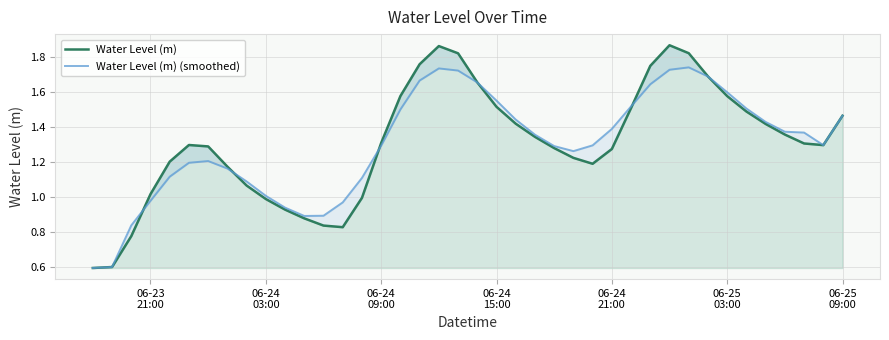

Reading left to right, extract all data points from this chart.

Water Level (m): 0.6	0.6	0.8	1.0	1.2	1.3	1.3	1.2	1.1	1.0	0.9	0.9	0.8	0.8	1.0	1.3	1.6	1.8	1.9	1.8	1.7	1.5	1.4	1.3	1.3	1.2	1.2	1.3	1.5	1.7	1.9	1.8	1.7	1.6	1.5	1.4	1.4	1.3	1.3	1.5
Water Level (m) (smoothed): 0.6	0.6	0.8	1.0	1.1	1.2	1.2	1.2	1.1	1.0	0.9	0.9	0.9	1.0	1.1	1.3	1.5	1.7	1.7	1.7	1.7	1.5	1.4	1.4	1.3	1.3	1.3	1.4	1.5	1.6	1.7	1.7	1.7	1.6	1.5	1.4	1.4	1.4	1.3	1.5